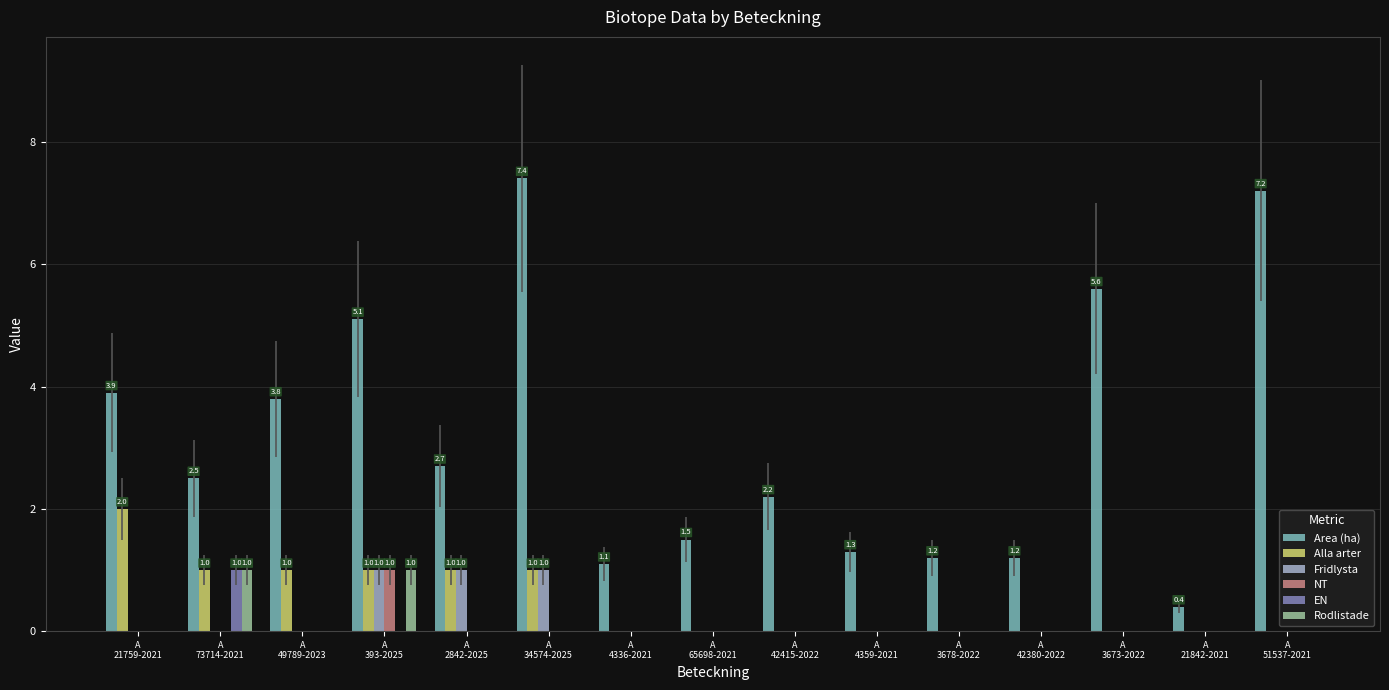

Which series has the largest total across all categories?

Area (ha)